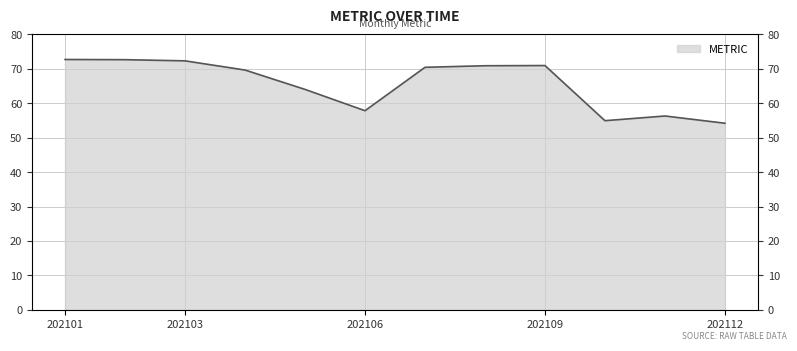

True or false: the data shows 28.2 at 202105.

False